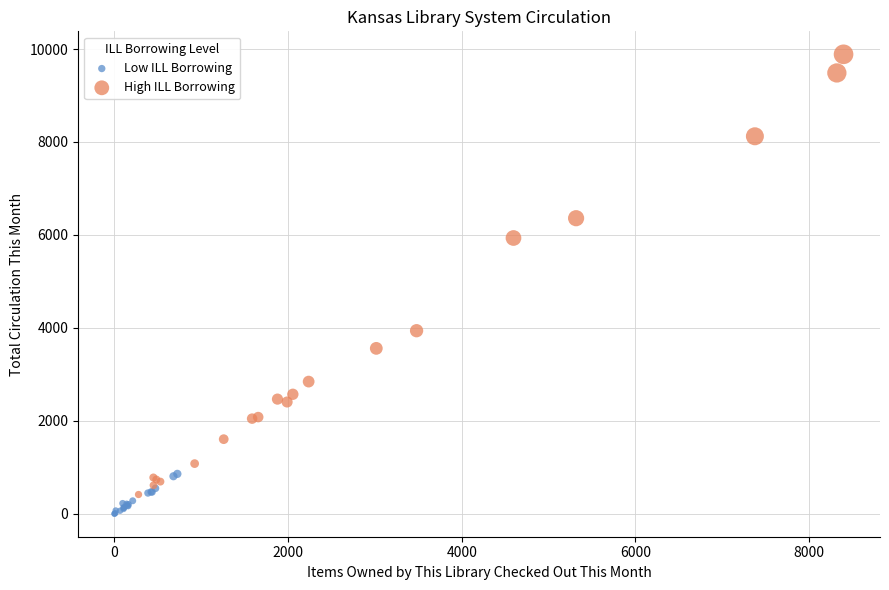

Which series contains the highest Y value?

High ILL Borrowing